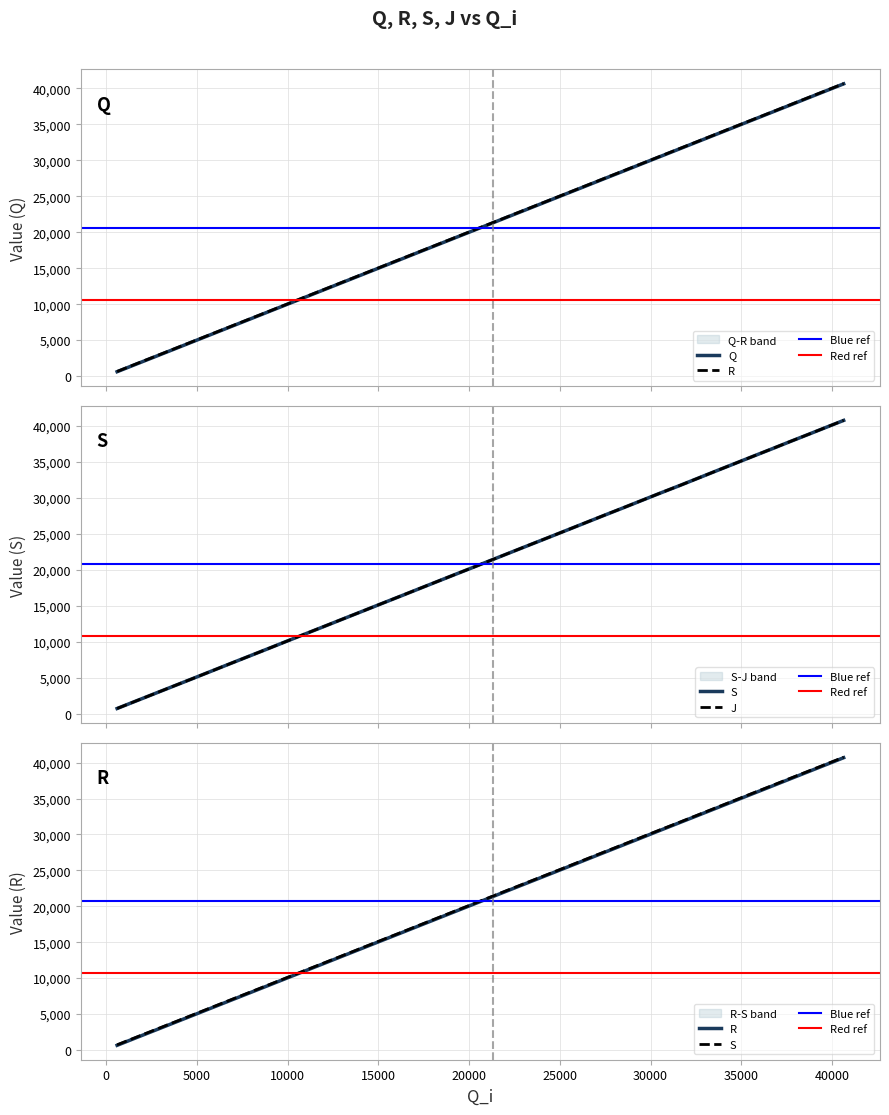

What is the difference between the maximum and minimum values in the R series?

40045